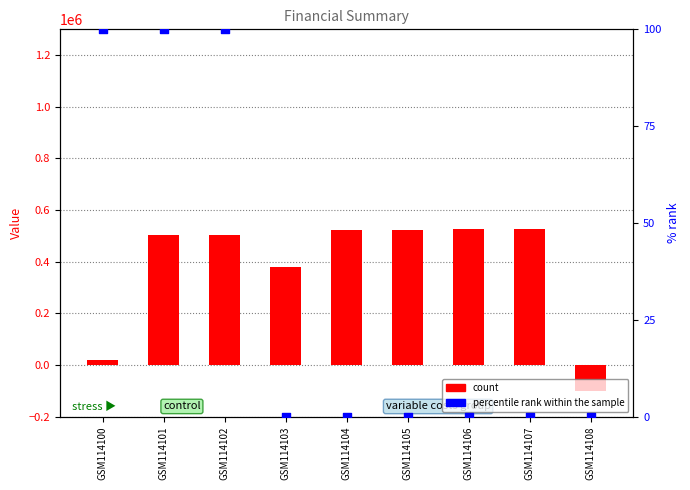

Is the value of percentile rank within the sample at GSM114103 greater than the value of count at GSM114105?

No